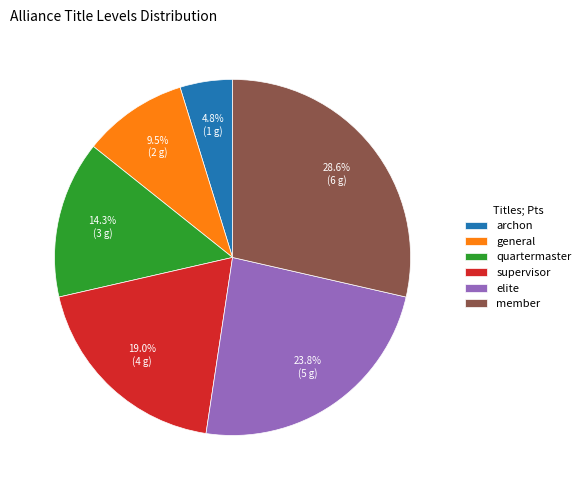

The archon slice represents 5% of the pie. True or false?

True